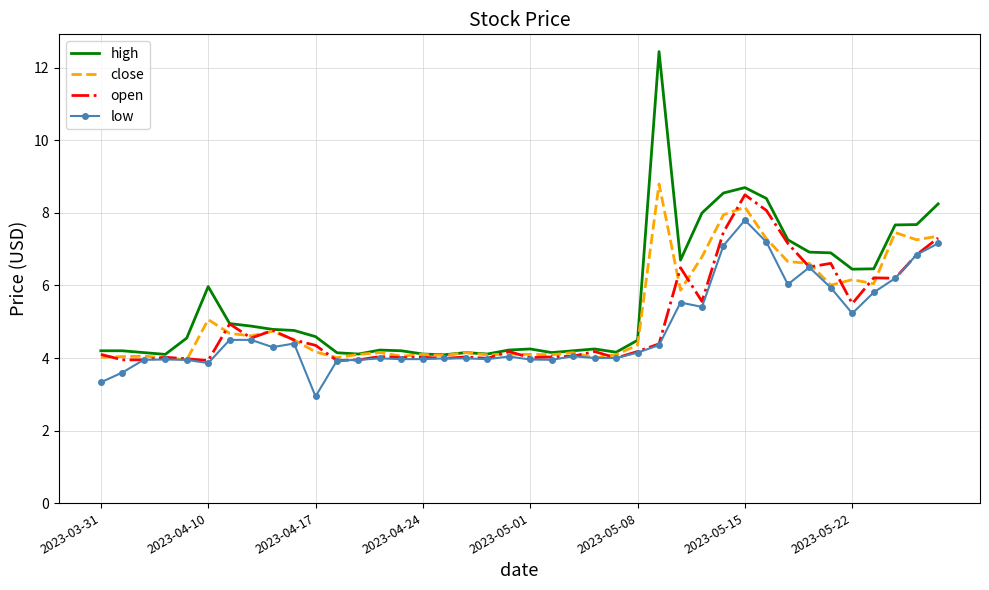

What is the lowest value of the open series?

3.9